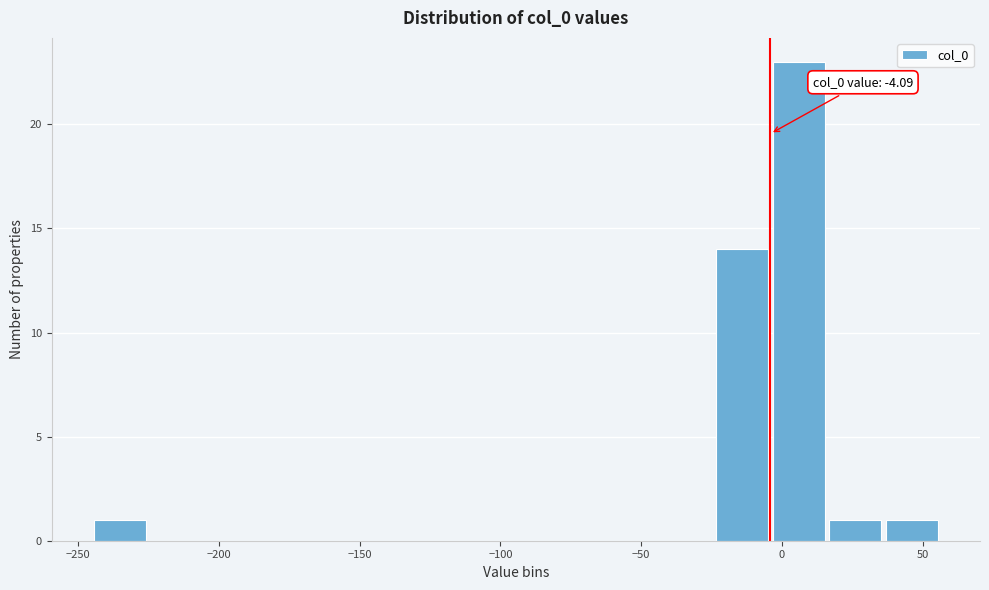

Which range on the x-axis has the tallest bar?

-5 to 15